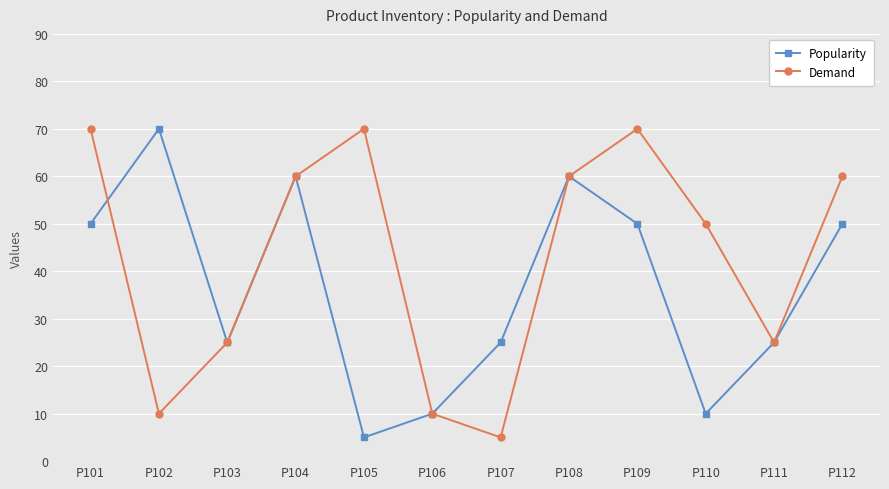

What is the sum of the Demand values at P102 and P101?

80